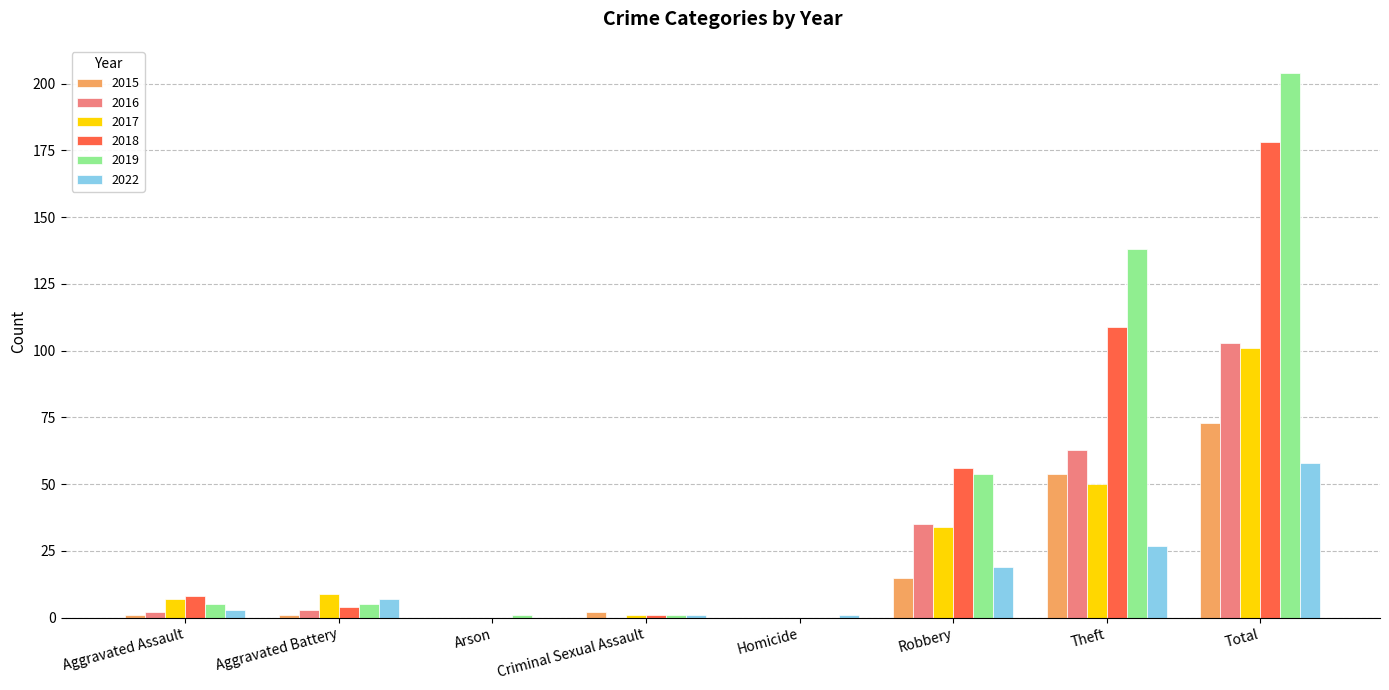

Which category has the highest value in the 2019 series?

Total